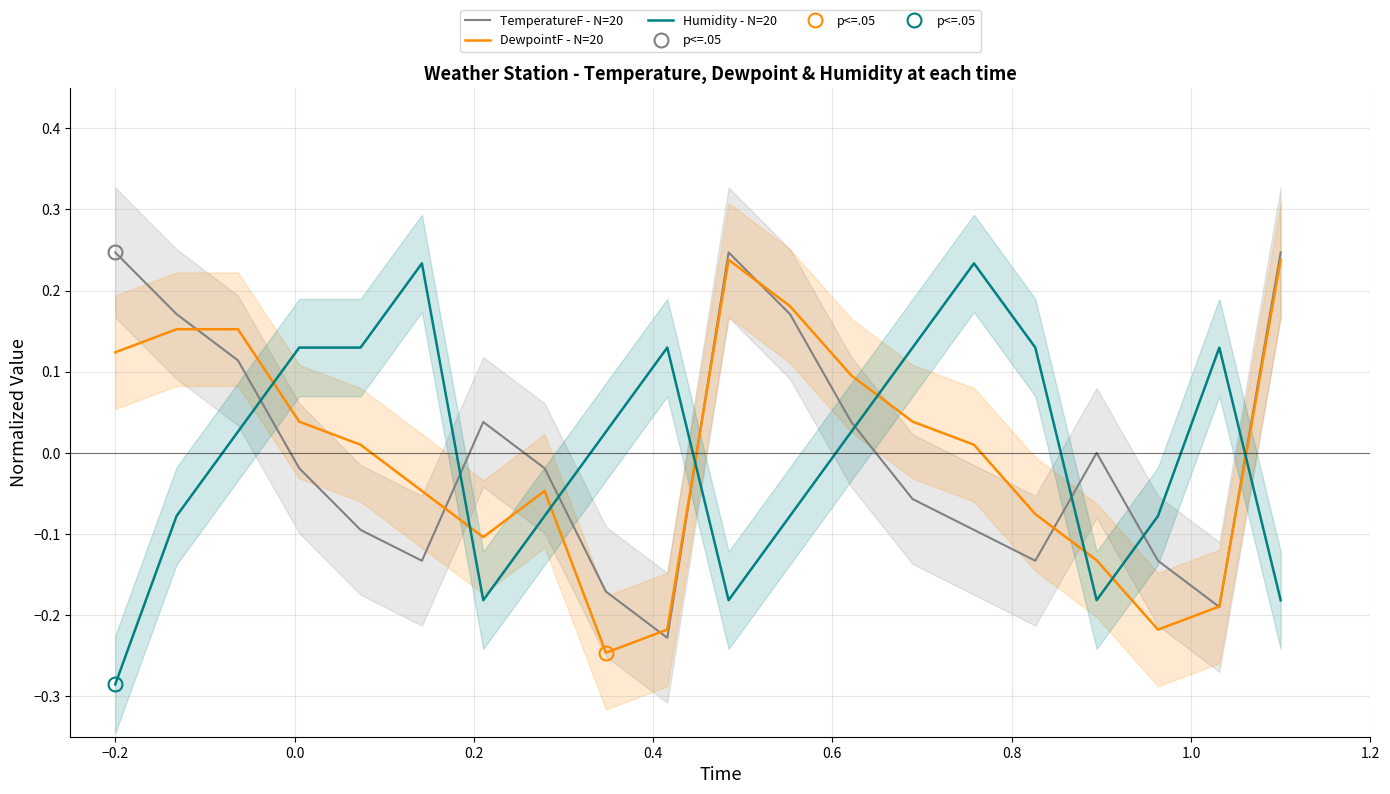

How many series are shown in this chart?

3